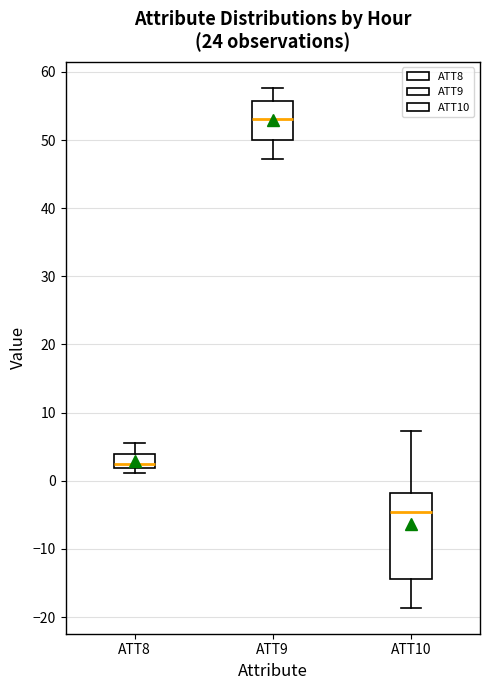

Reading left to right, read every box against the y-axis: the position of its median line, the range the box covers, and the ends of its whiskers. The values are not printed on the chart, so give them approximately, as read against the axis.

ATT8: median 2 (just above the box's lower edge), box 2 to 4, whiskers 1 to 6
ATT9: median 53, box 50 to 56, whiskers 47 to 58
ATT10: median -5, box -14 to -2, whiskers -19 to 7